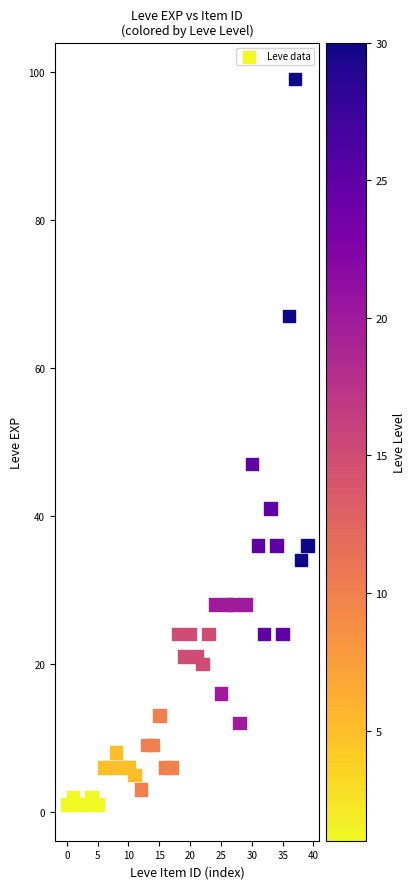

What is the range of Y values (max minus min)?

98